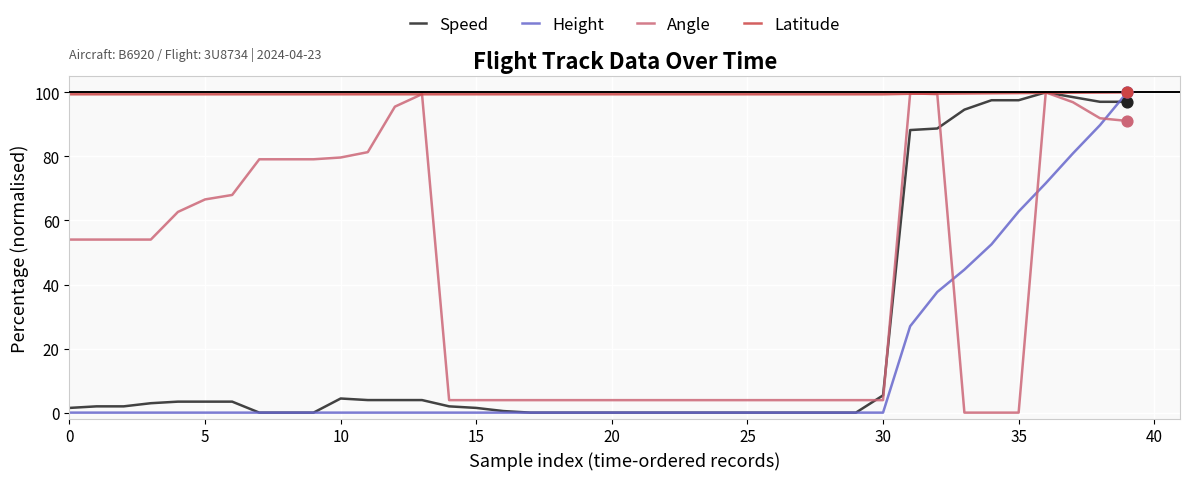

Which series has the largest total across all categories?

Latitude